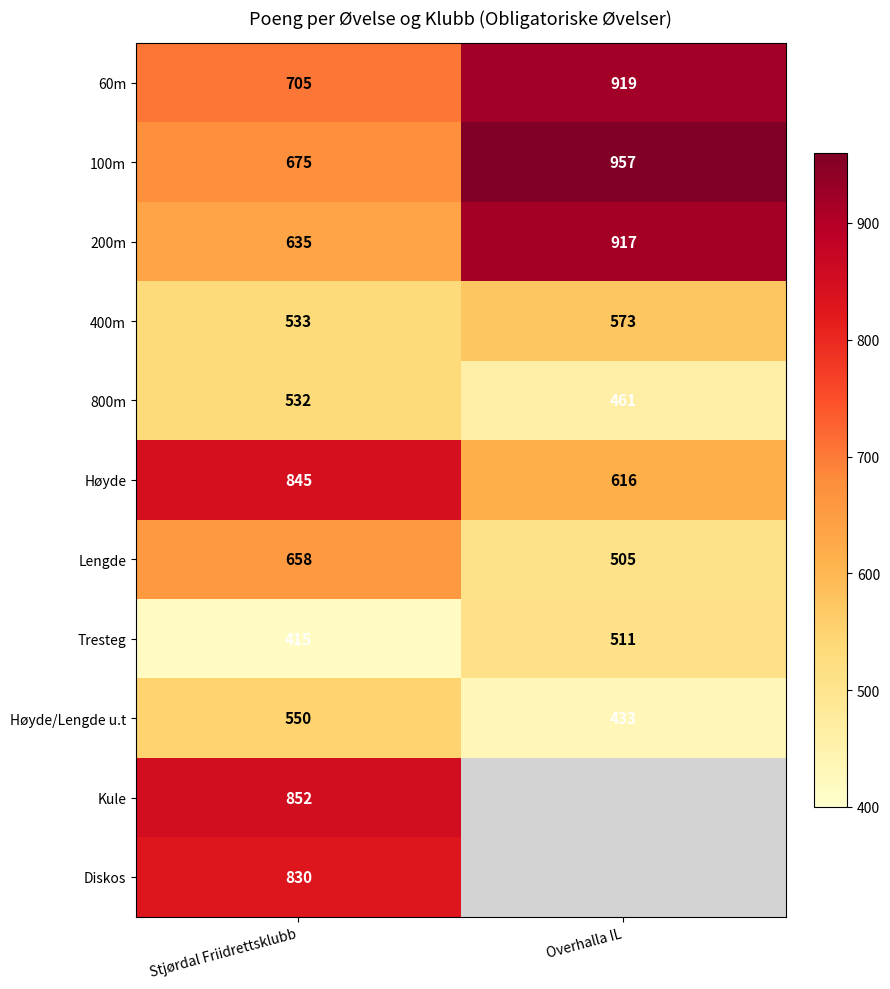

Is it true that Diskos equals 256 at Stjørdal Friidrettsklubb?

False